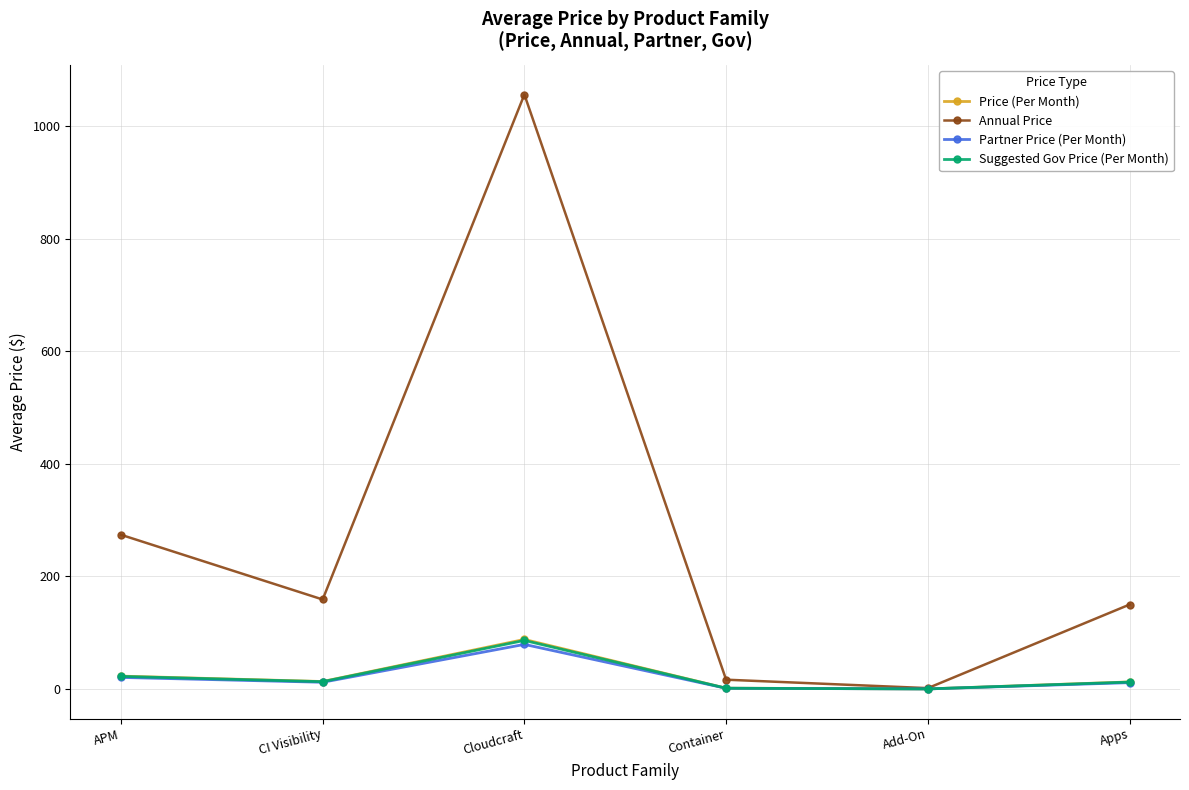

Between Container and Apps, which series saw the biggest shift?

Annual Price